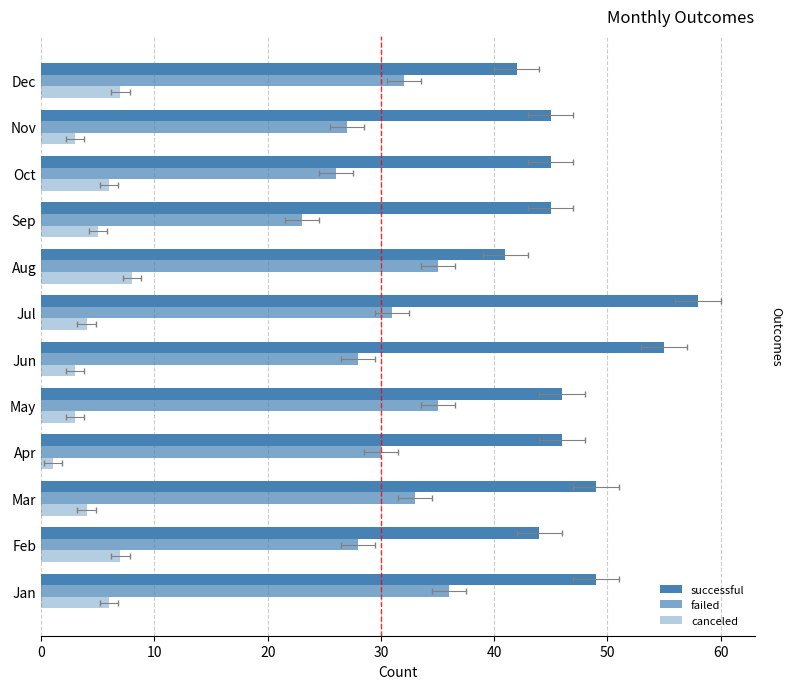

Is it true that failed equals 9 at Jul?

False